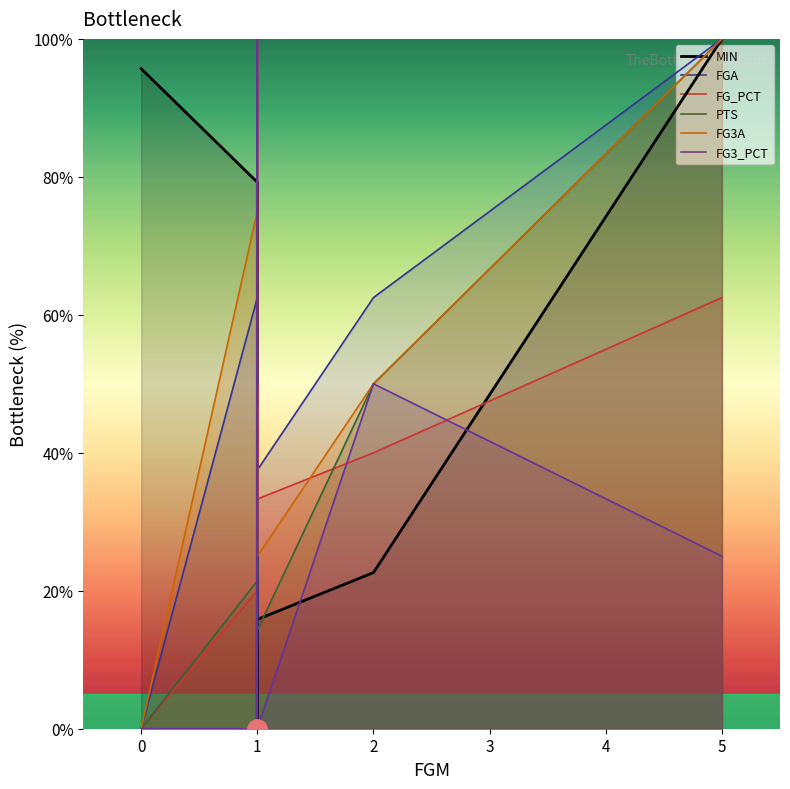

True or false: PTS and FG3_PCT intersect in this chart.

True